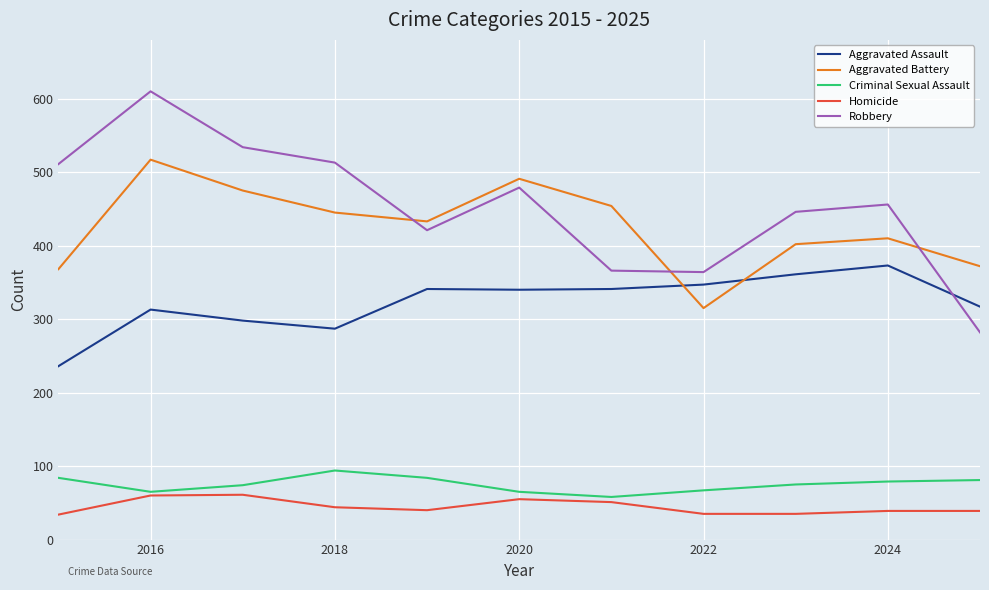

Does the chart display data point markers on the line(s)?

No